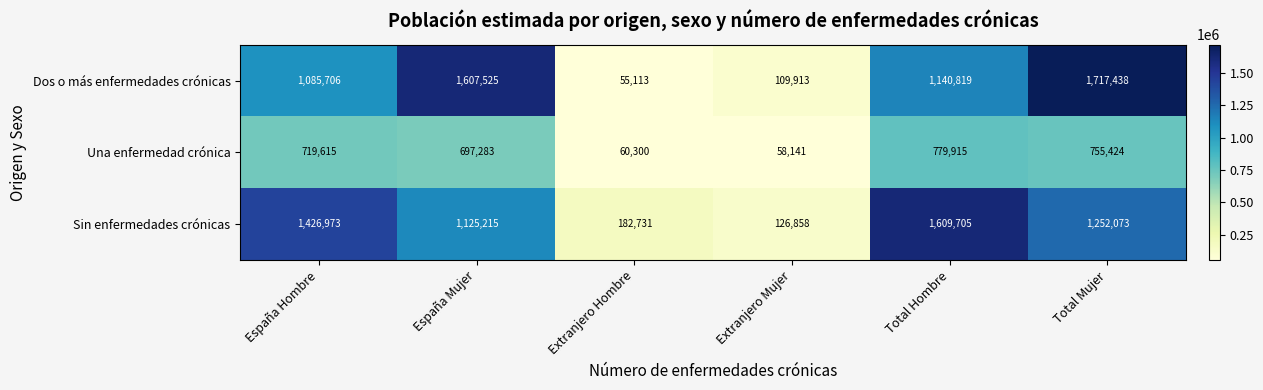

Which series has the largest range (max minus min)?

Dos o más enfermedades crónicas